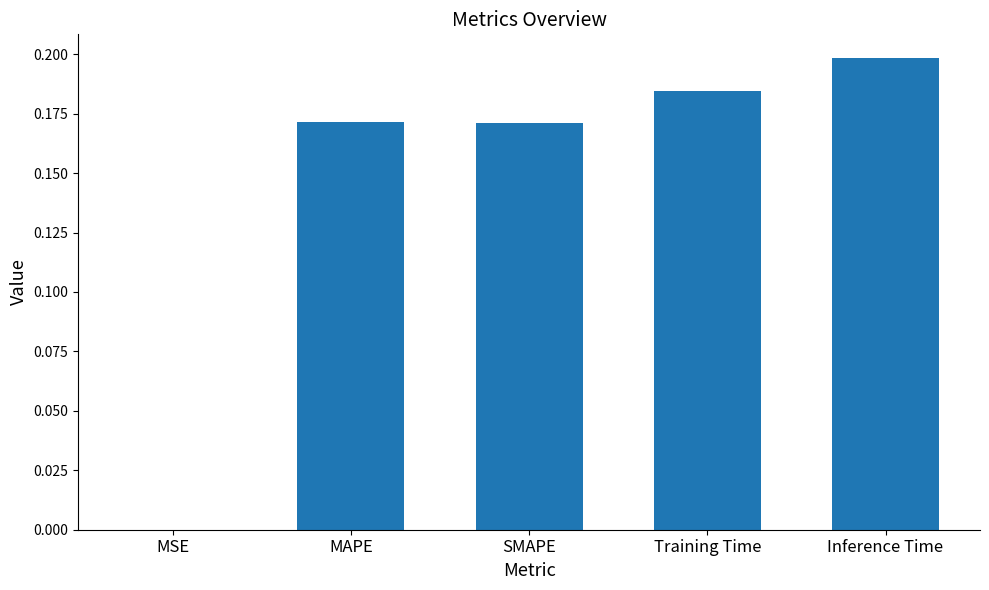

Is it true that the value at Inference Time is 0.4?

False